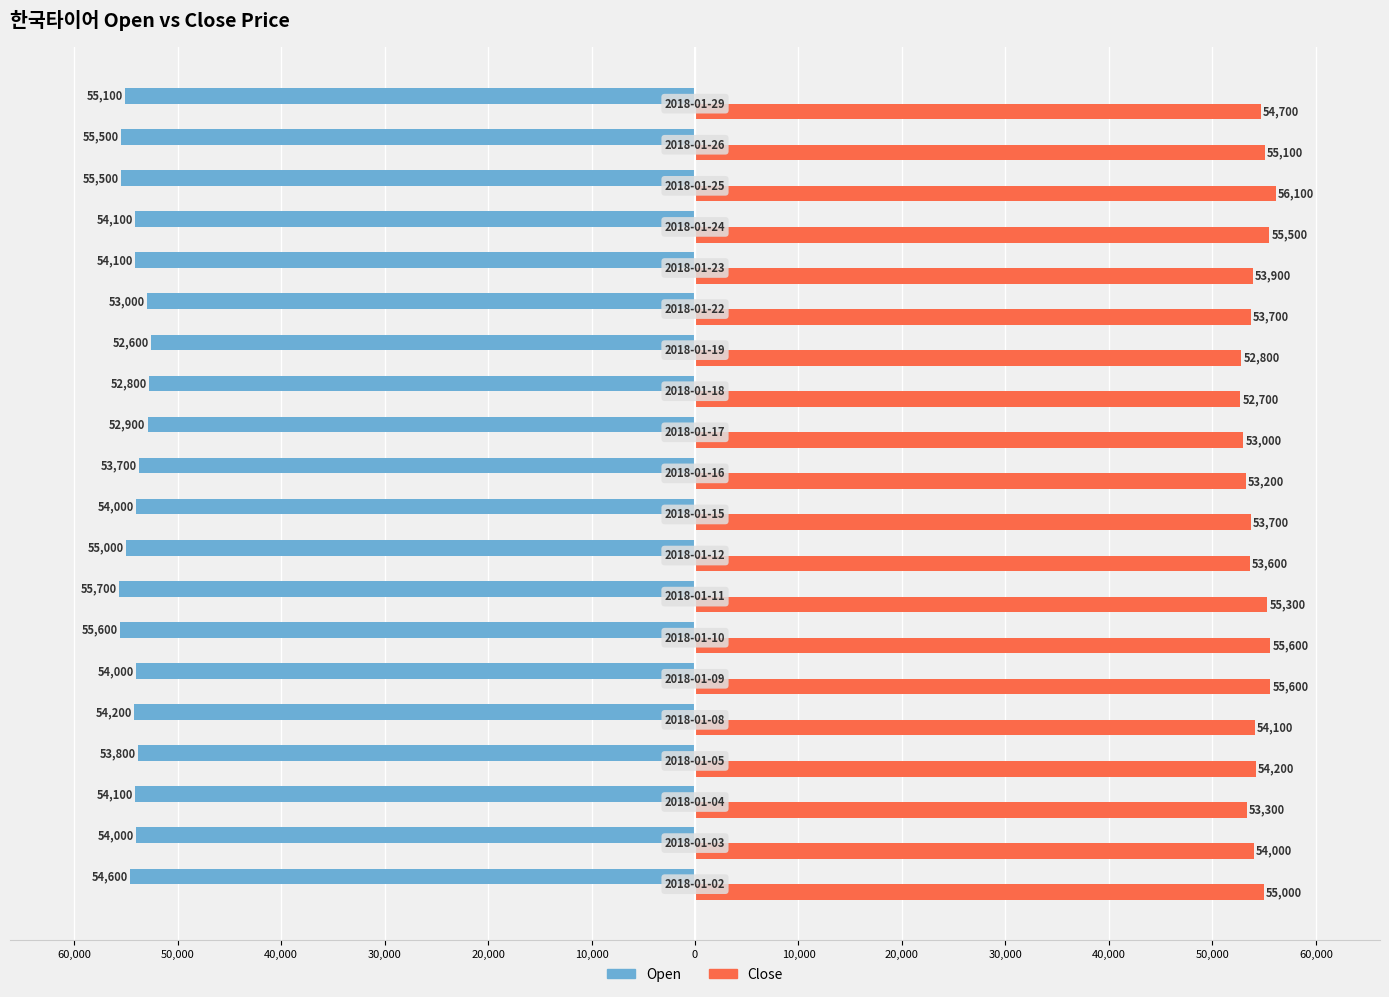

What are all the series names shown in the legend?

Open, Close